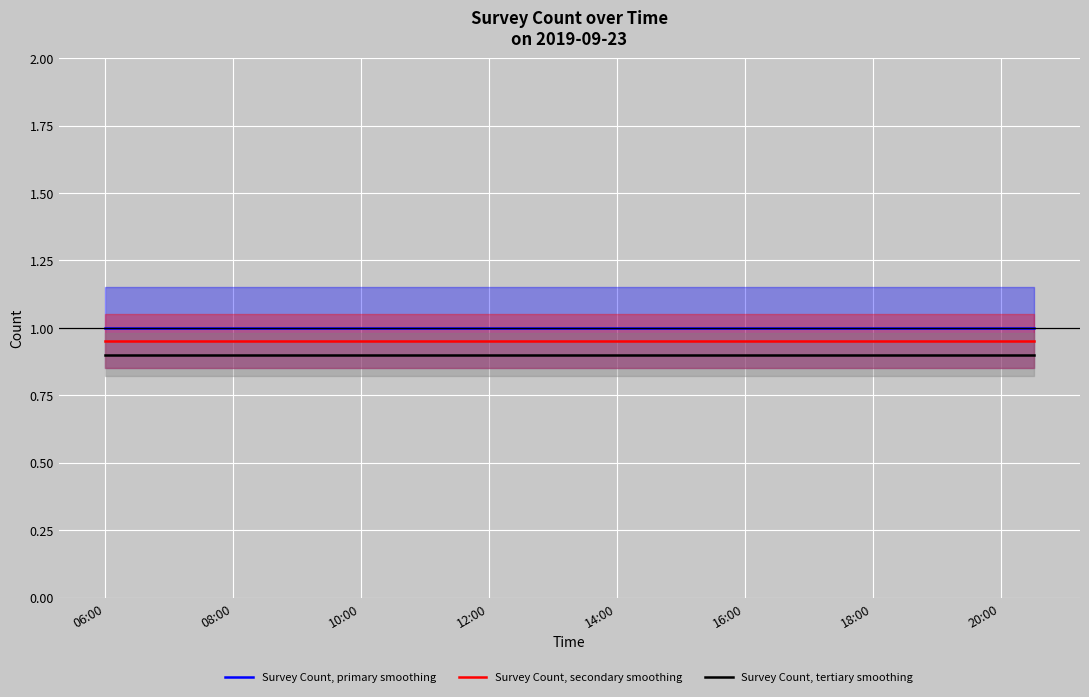

What is the lowest value of the Survey Count, primary smoothing series?

1.0